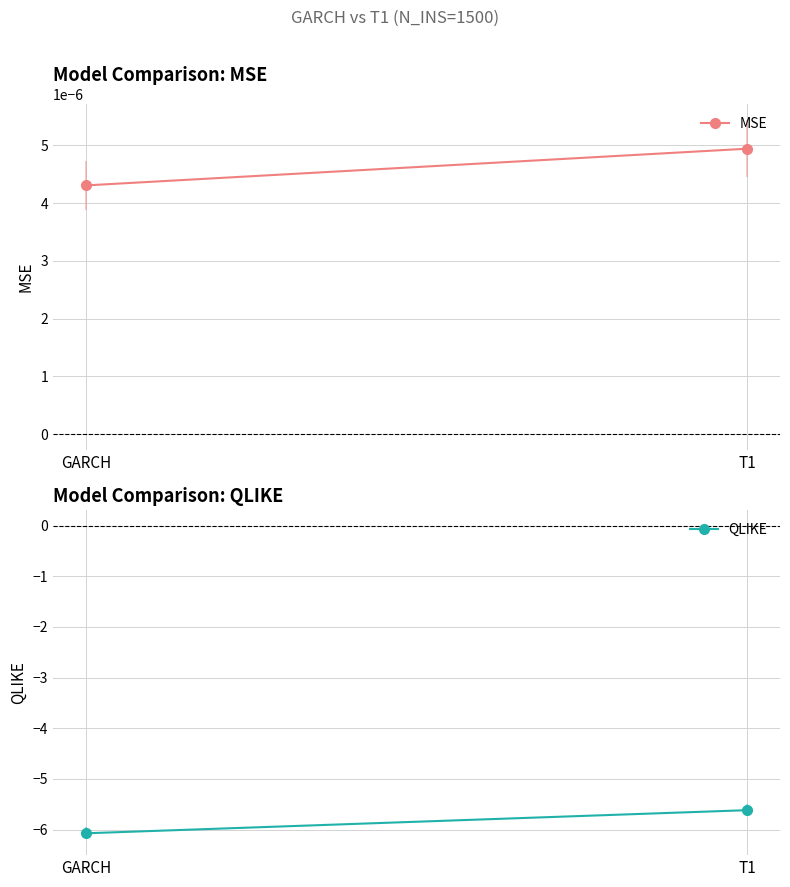

What is the sum of the QLIKE values at GARCH and T1?

-11.7